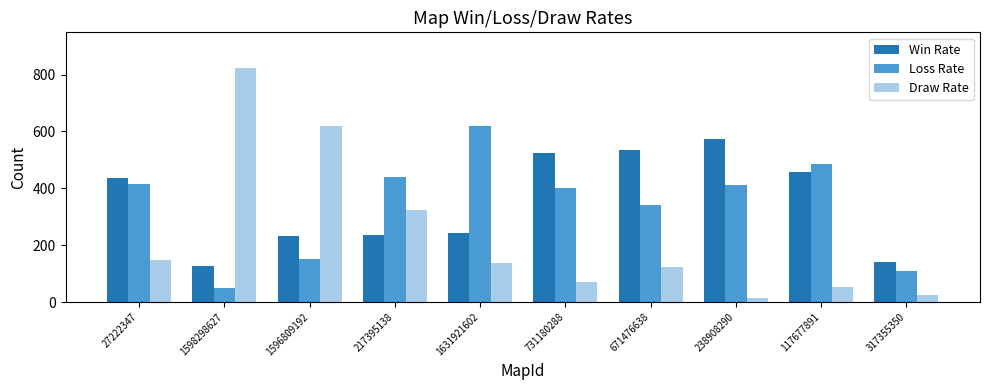

Where does the Loss Rate series first go above 412?

27222347